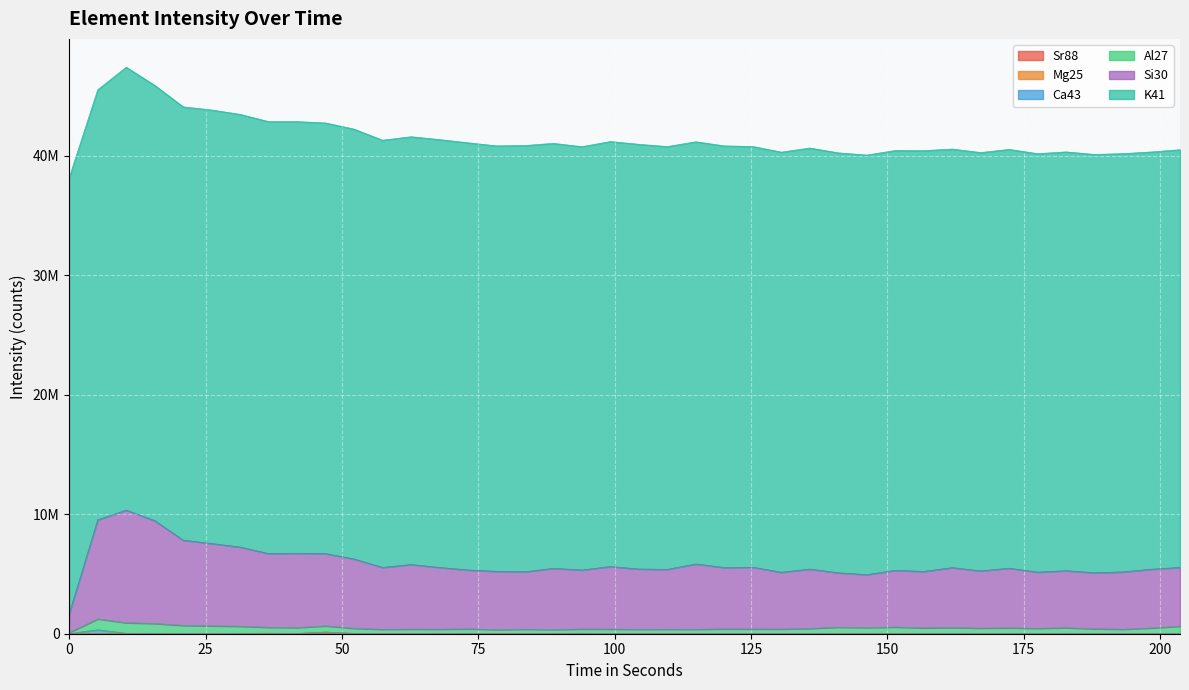

Does the chart display data point markers on the line(s)?

No